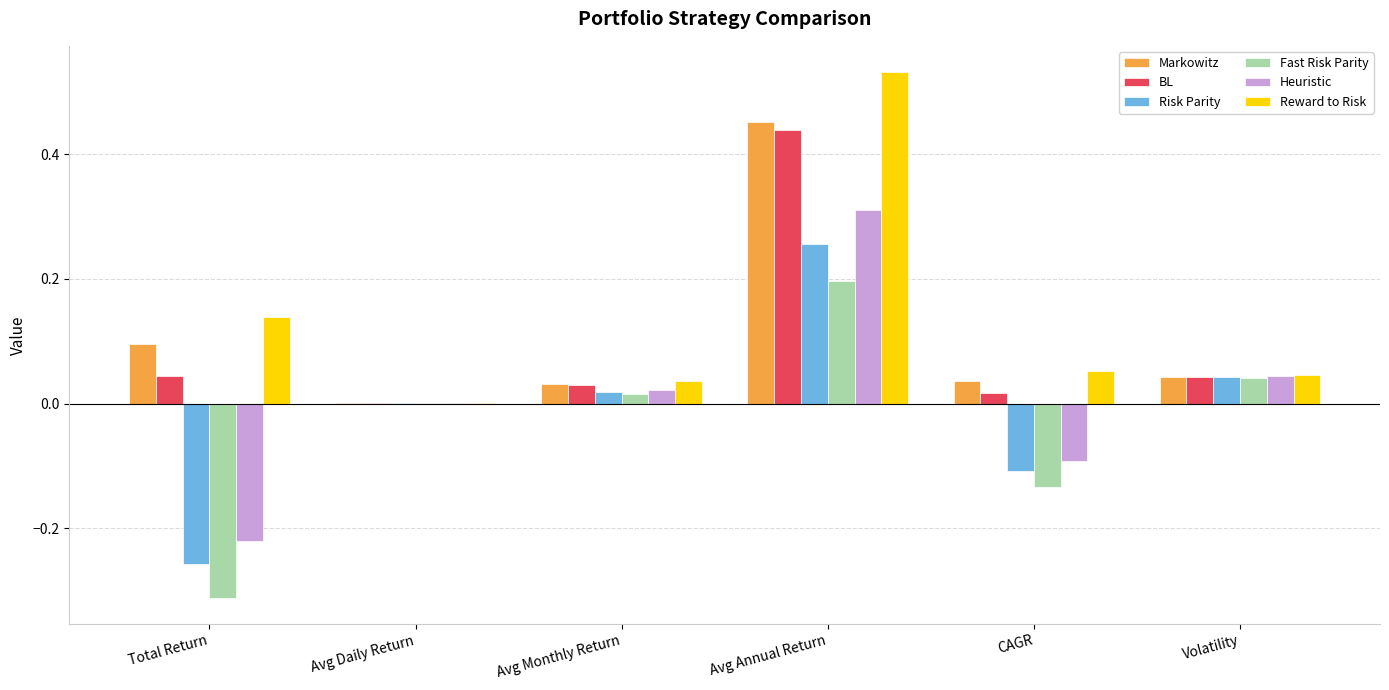

Which series changed the most between Total Return and Avg Annual Return?

Heuristic